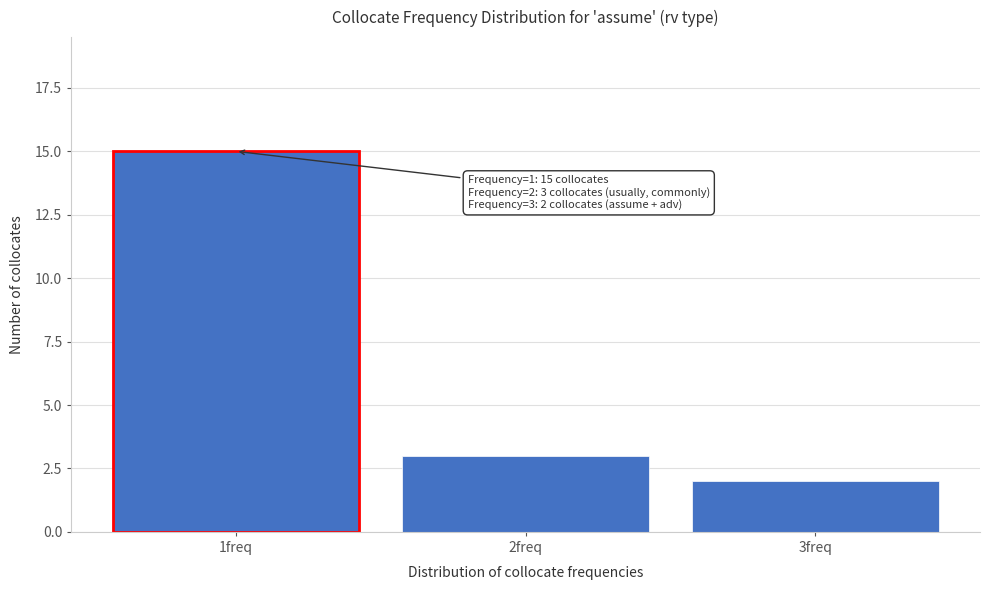

Which range on the x-axis has the tallest bar?

0.5 to 1.5